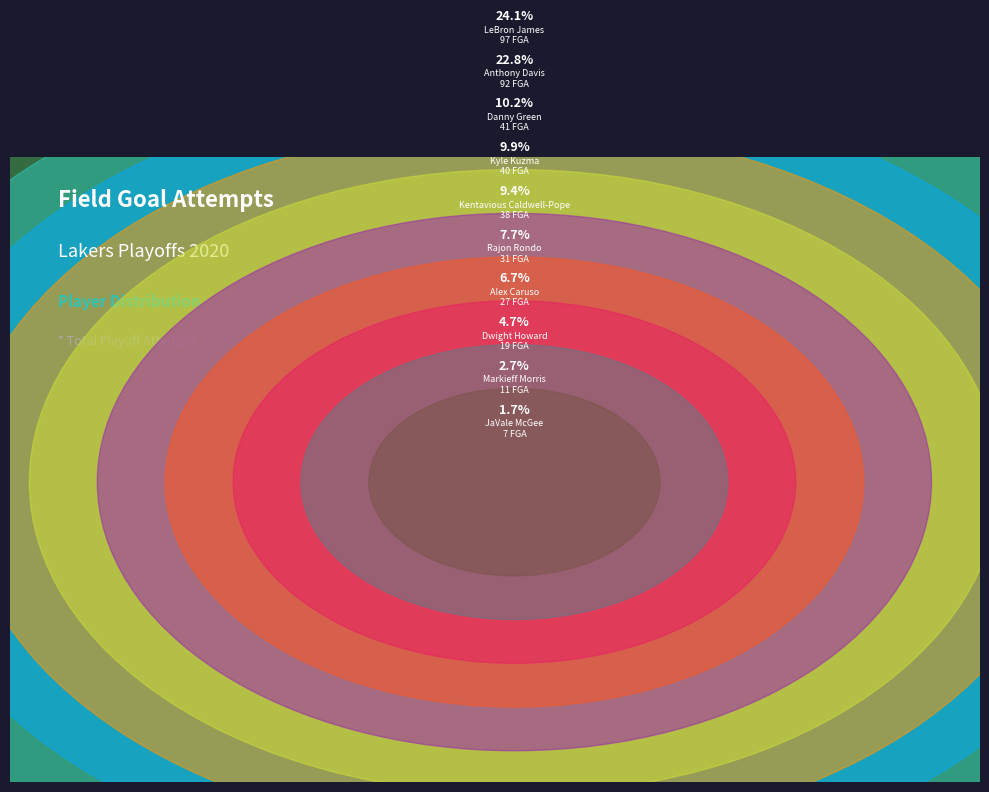

To the nearest percent, what portion does Kyle Kuzma represent?

10%